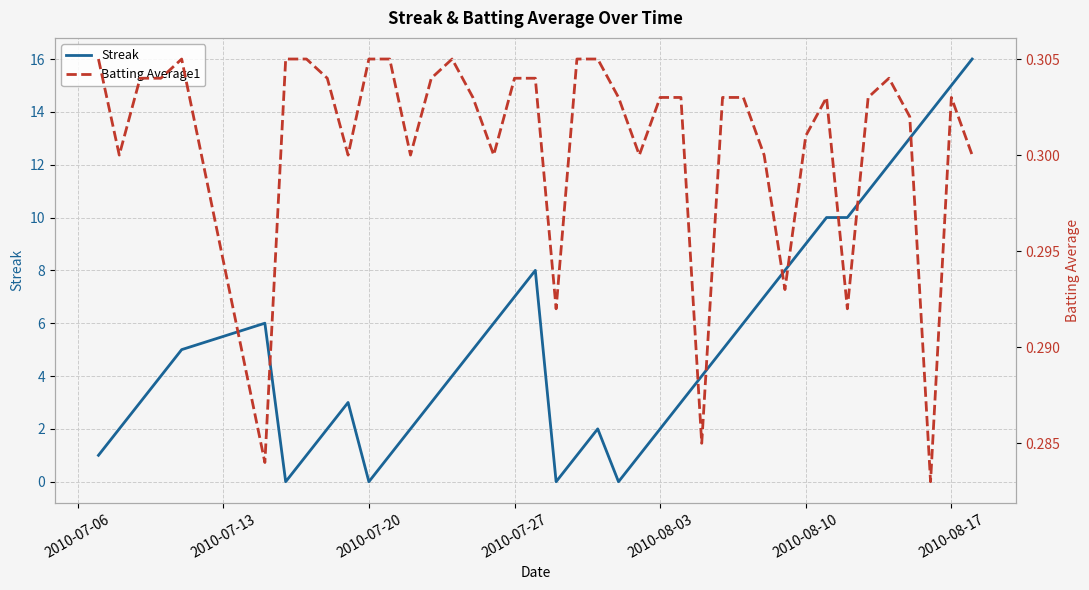

Which series ends up on top after the final intersection of Batting Average1 and Streak?

Streak